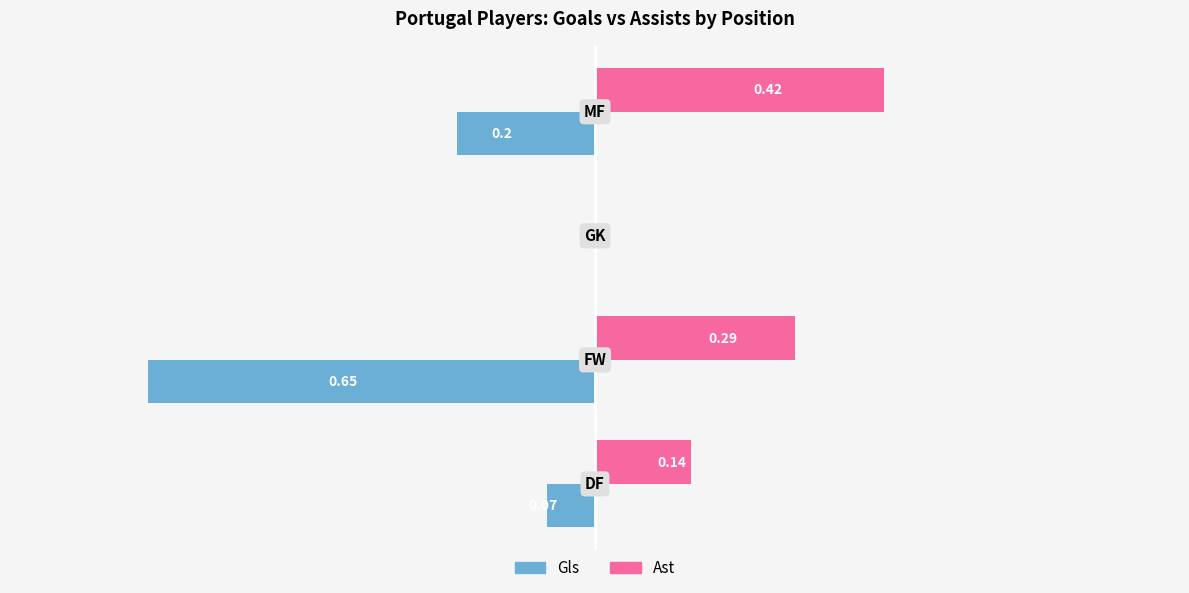

Which series has the largest total across all categories?

Ast